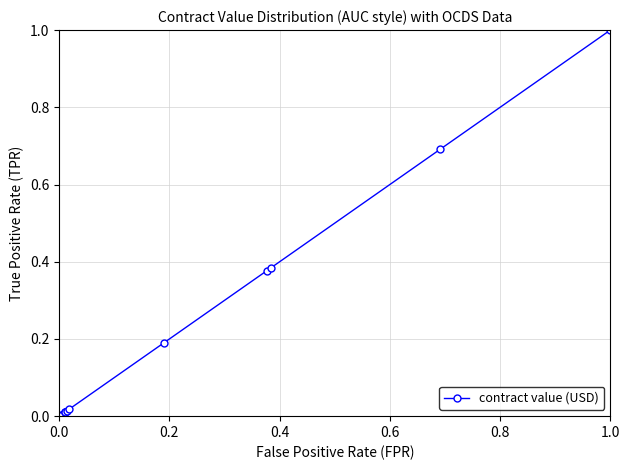

What is the sum of all values?

2.7